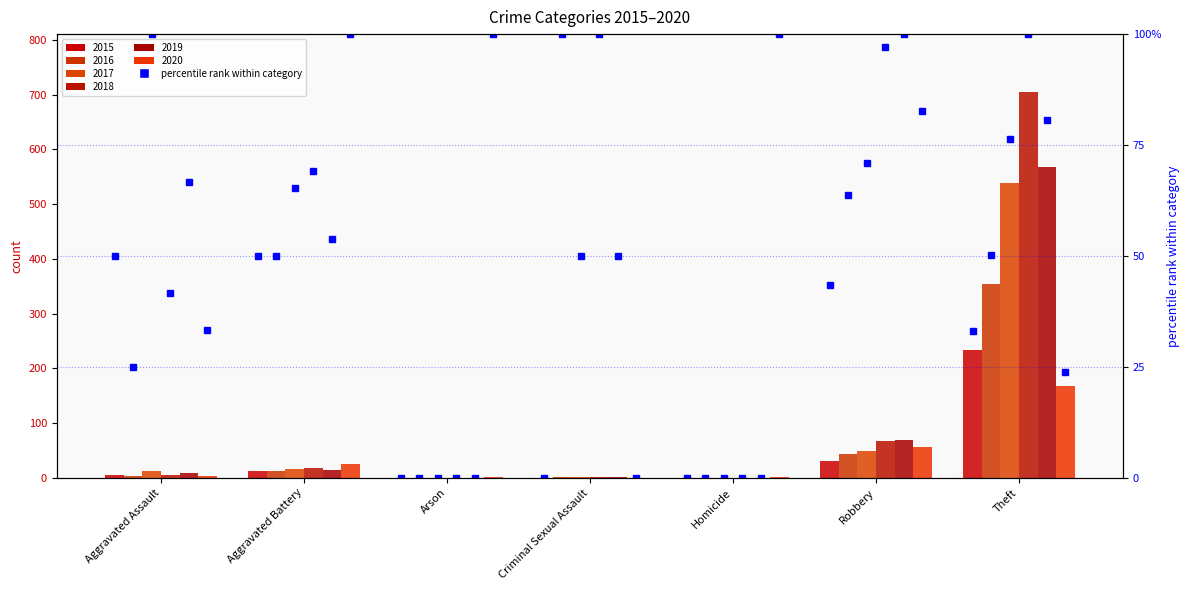

Is it true that 2020 equals 26 at Aggravated Battery?

True